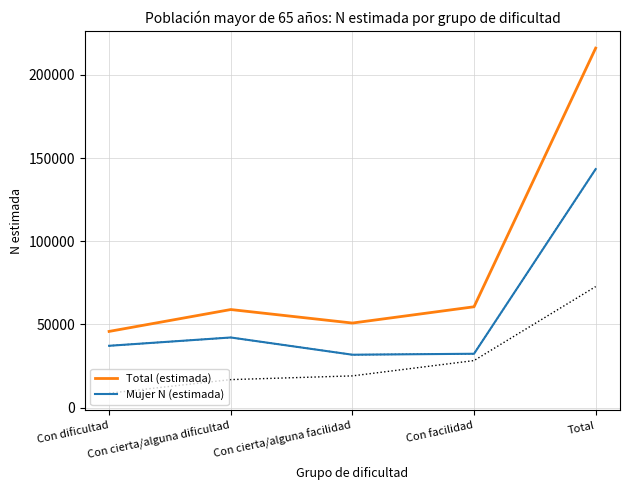

Is the value of Total (estimada) at Con dificultad greater than the value of Mujer N (estimada) at Con dificultad?

Yes